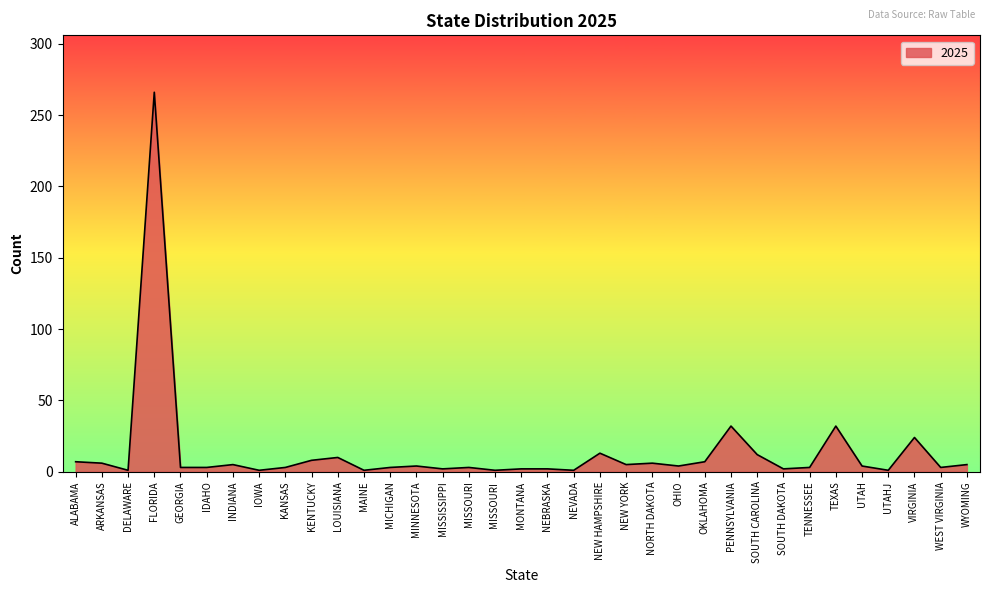

Between TEXAS and ARKANSAS, which is larger?

TEXAS